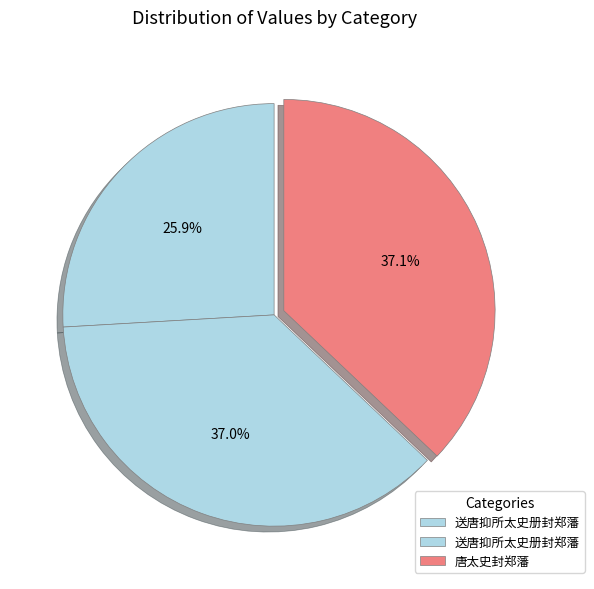

Which category has the smallest portion of the pie?

送唐抑所太史册封郑藩 (383655)